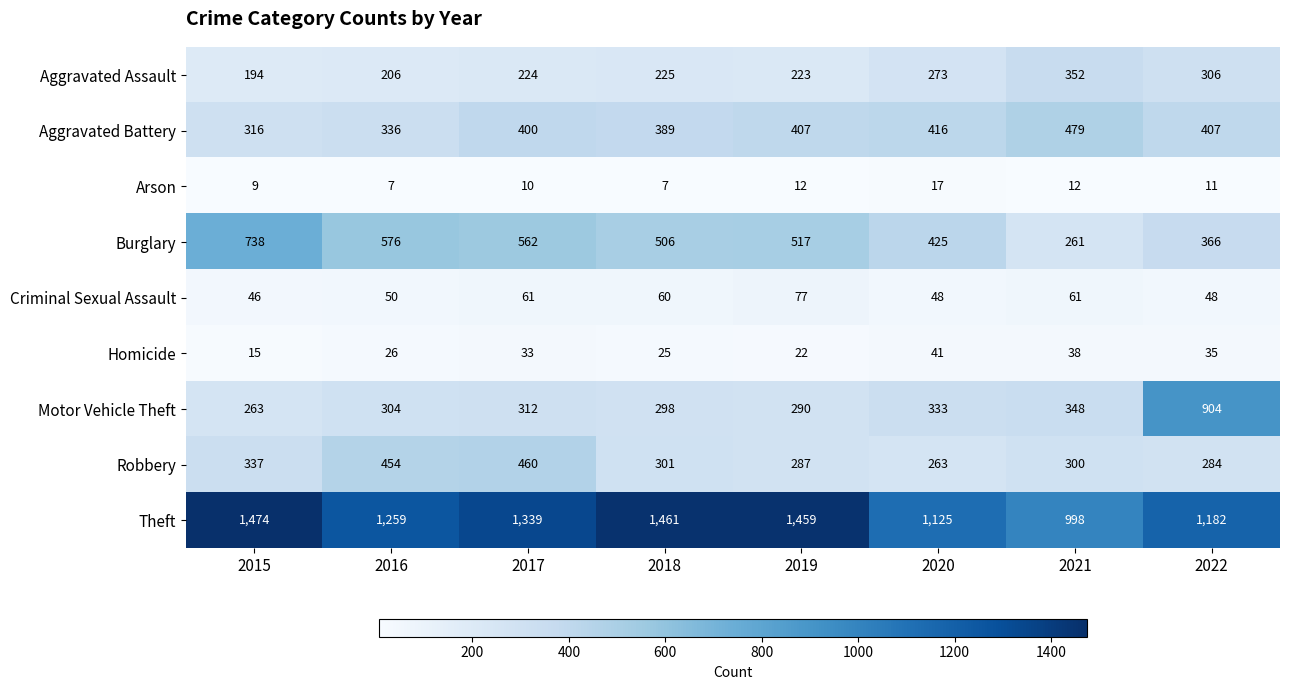

Which series has the widest spread of values?

Motor Vehicle Theft